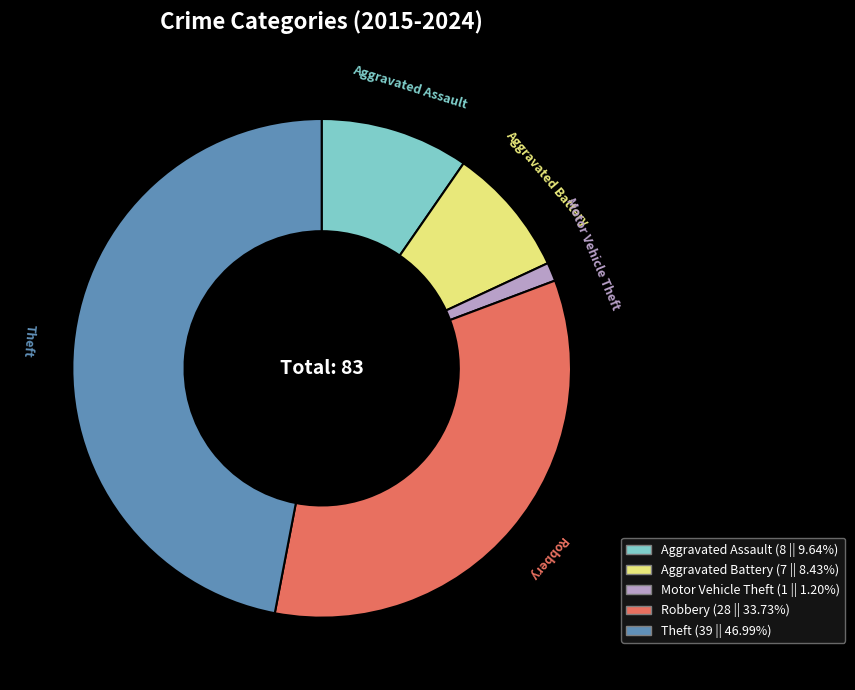

Which category has the smallest portion of the pie?

Motor Vehicle Theft